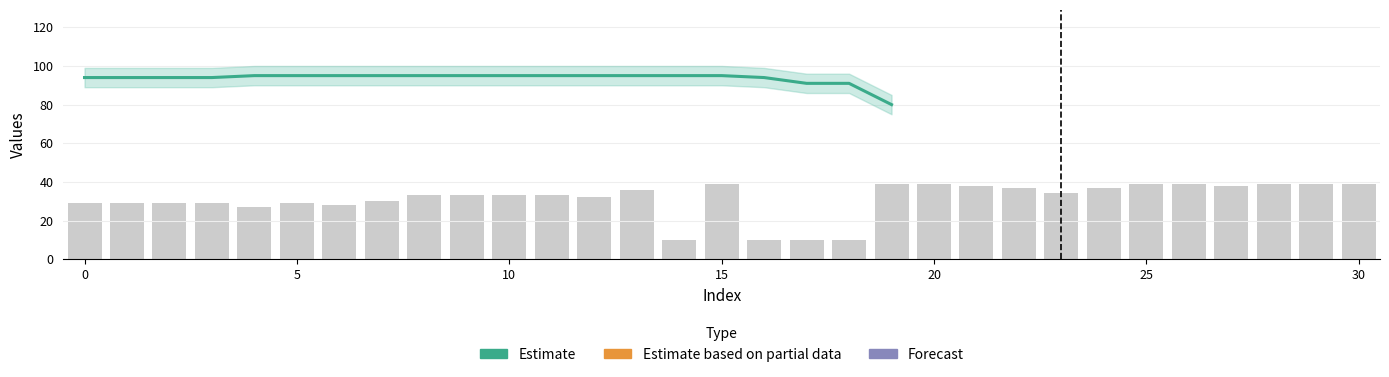

Between 24 and 1, which is larger?

24